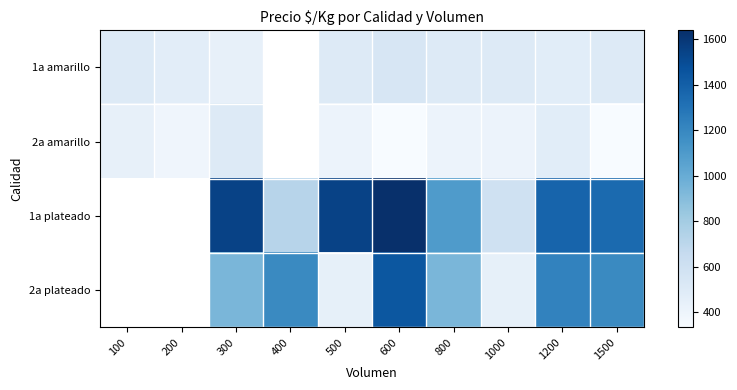

What is the difference between the highest and lowest values at 200?

80.0